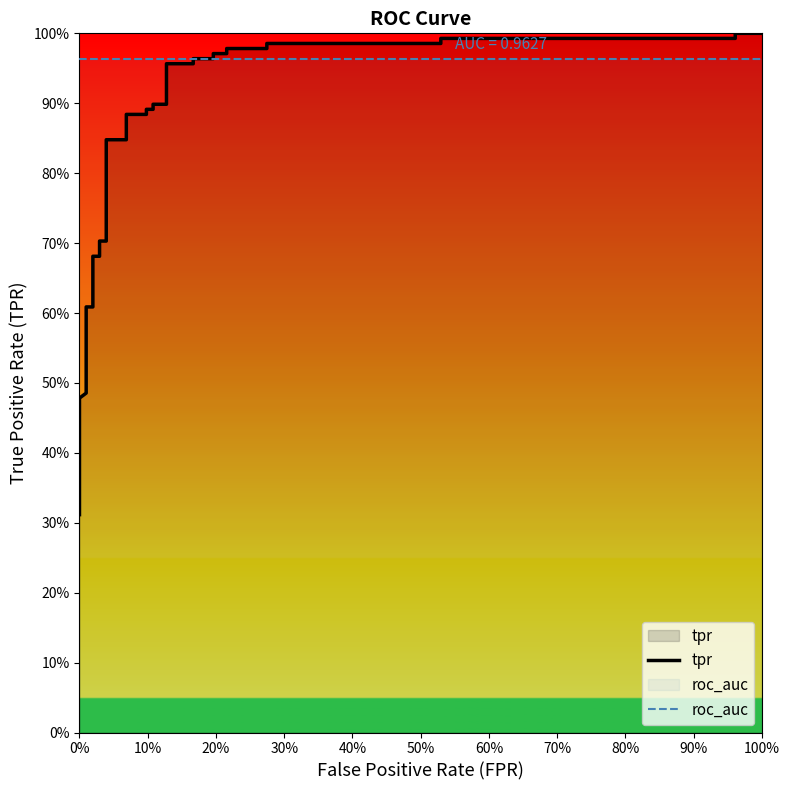

The value of roc_auc at 0% is 1.0. True or false?

True